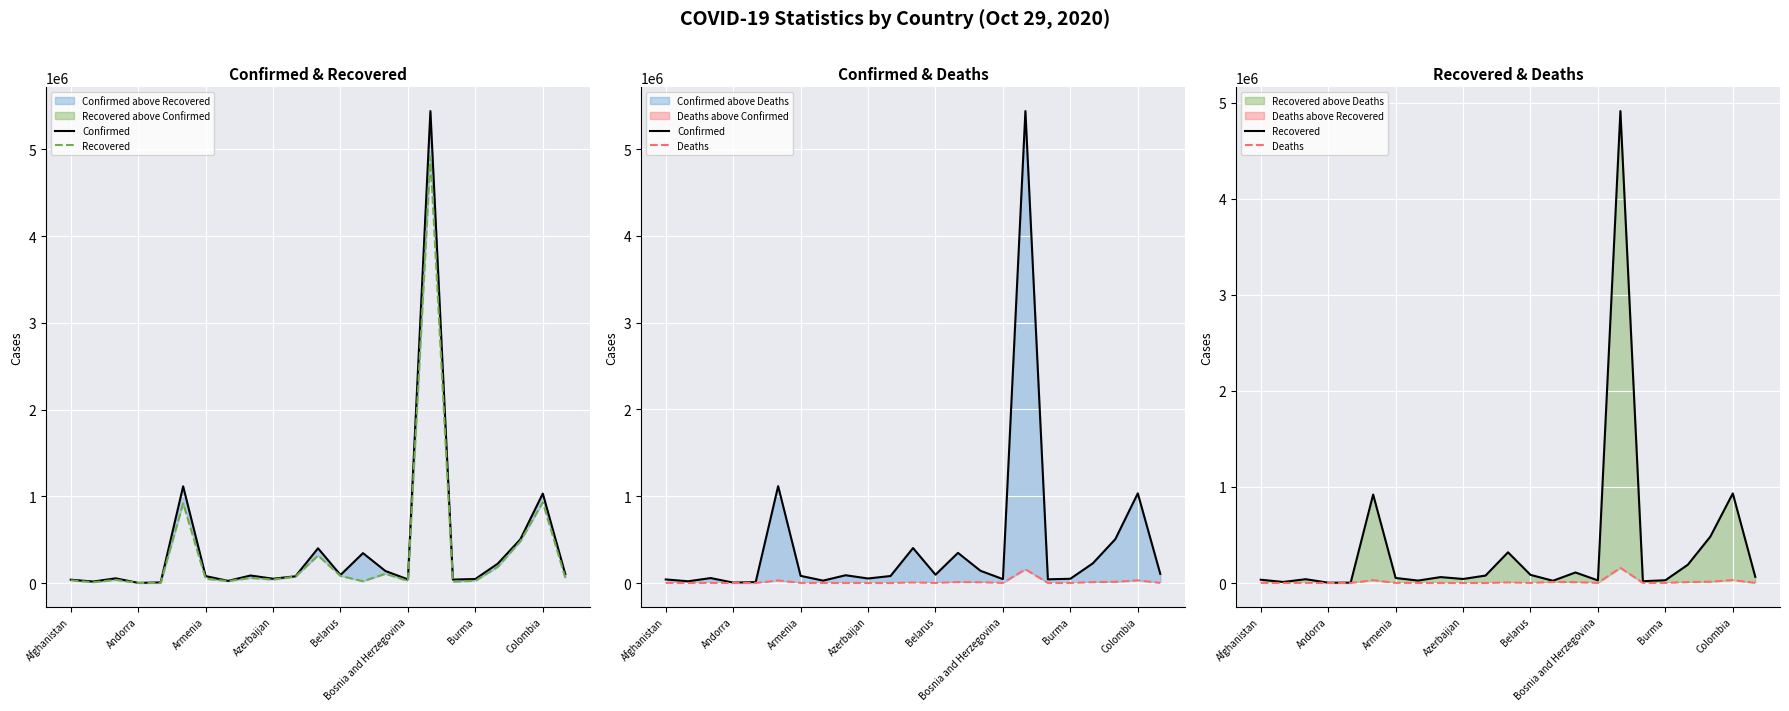

At which category does Deaths reach its first local valley?

Andorra